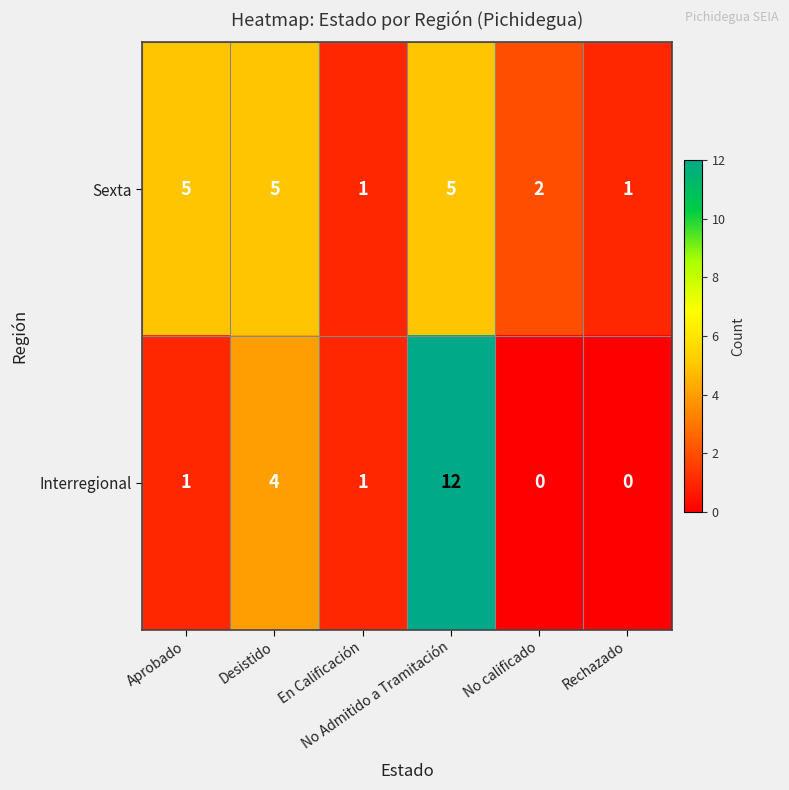

Count the Sexta values in the range 1 to 5.

6